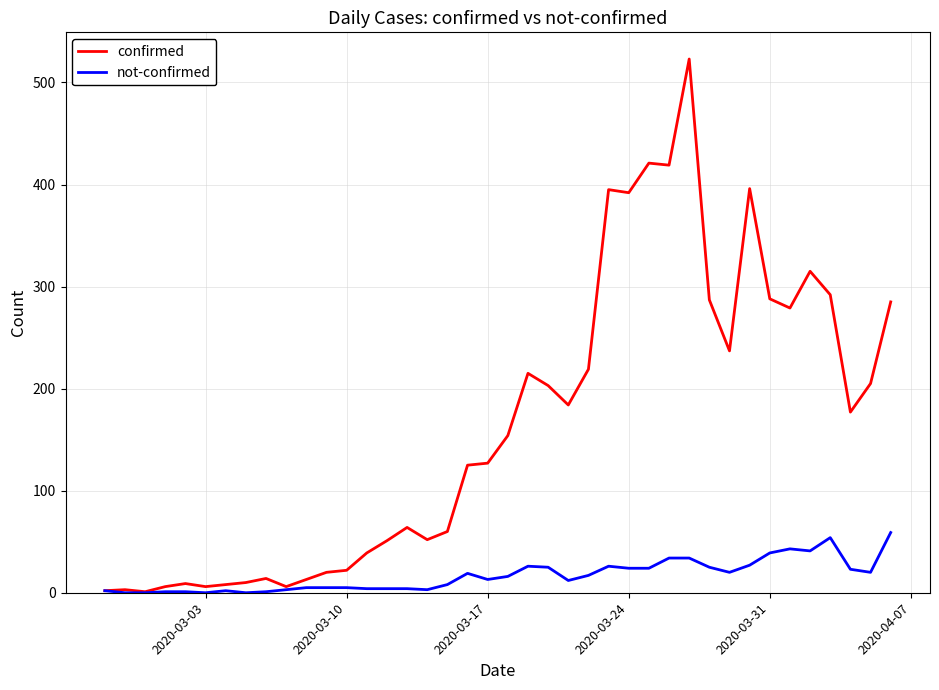

Is this an area chart (filled region under the line)?

No